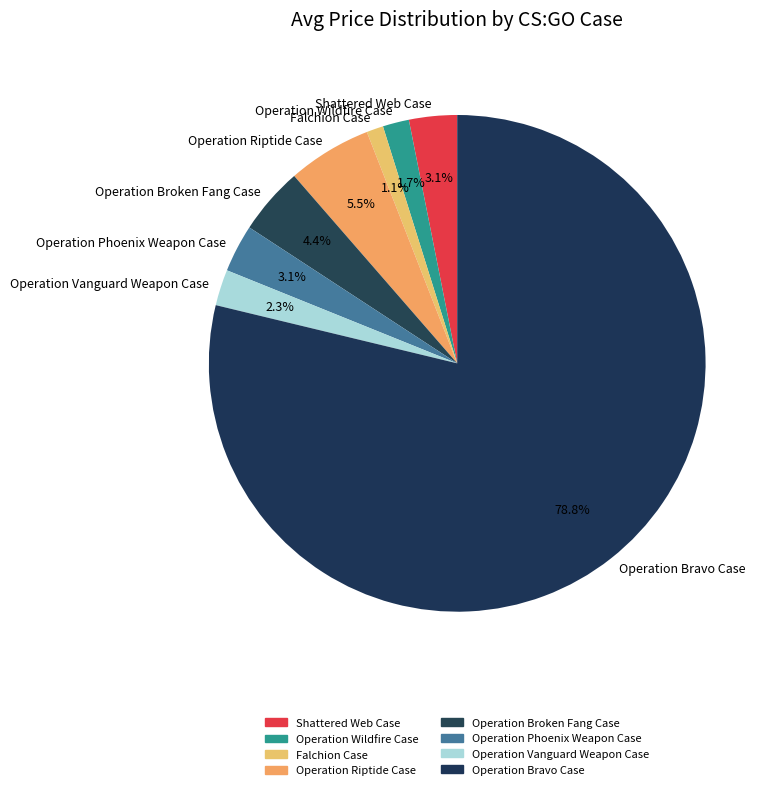

Combined, do Operation Riptide Case and Falchion Case account for over 50%?

No